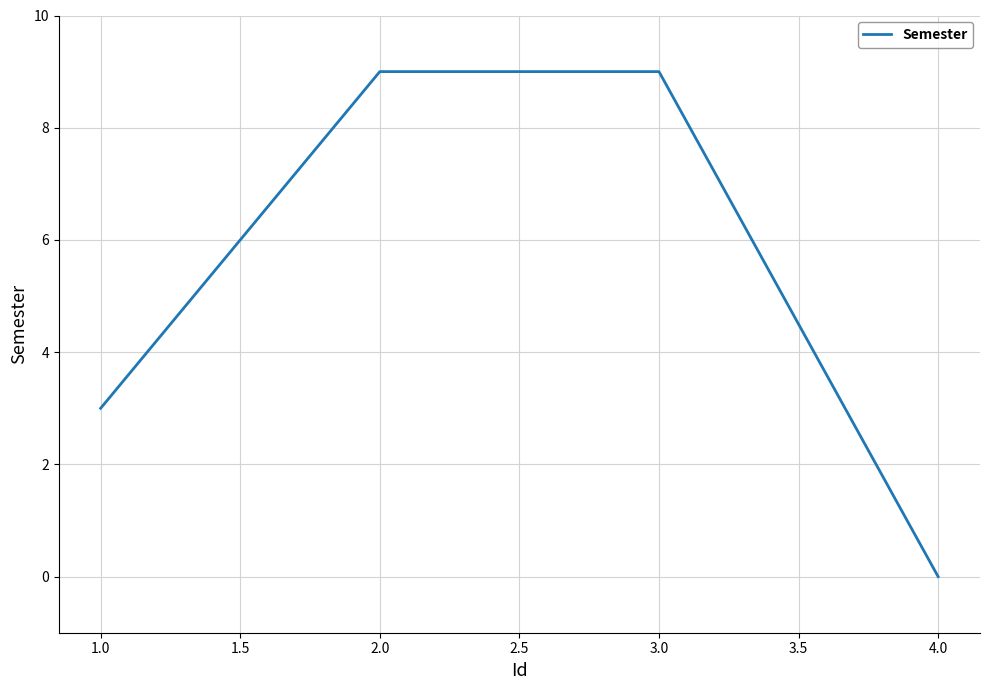

What is the sum of all values?

21